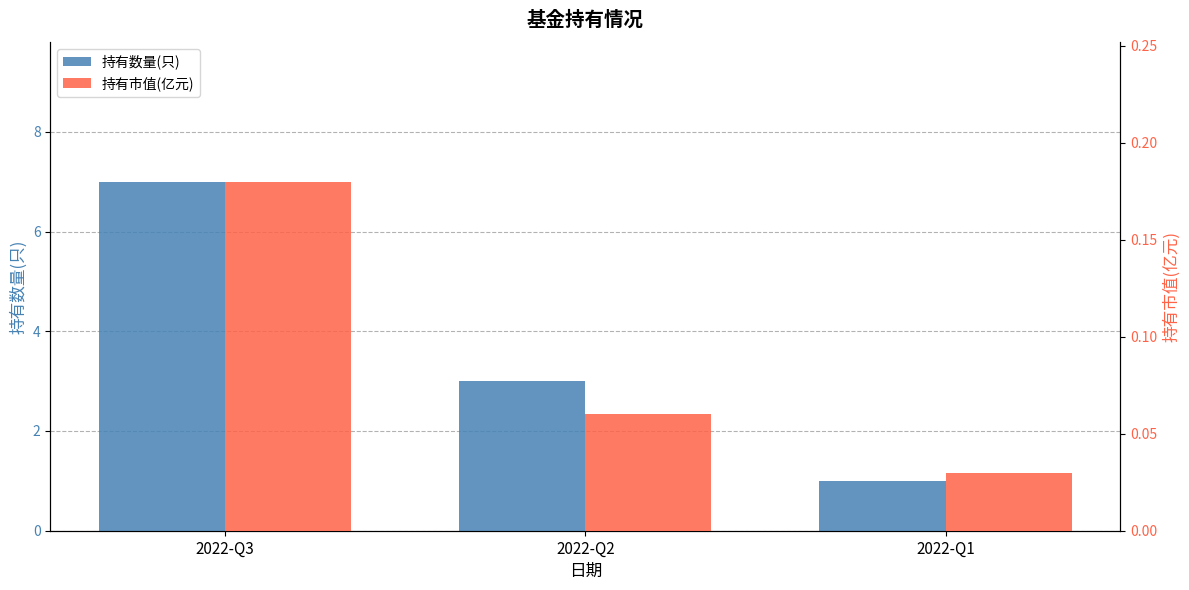

At which label does 持有市值(亿元) reach its minimum?

2022-Q1